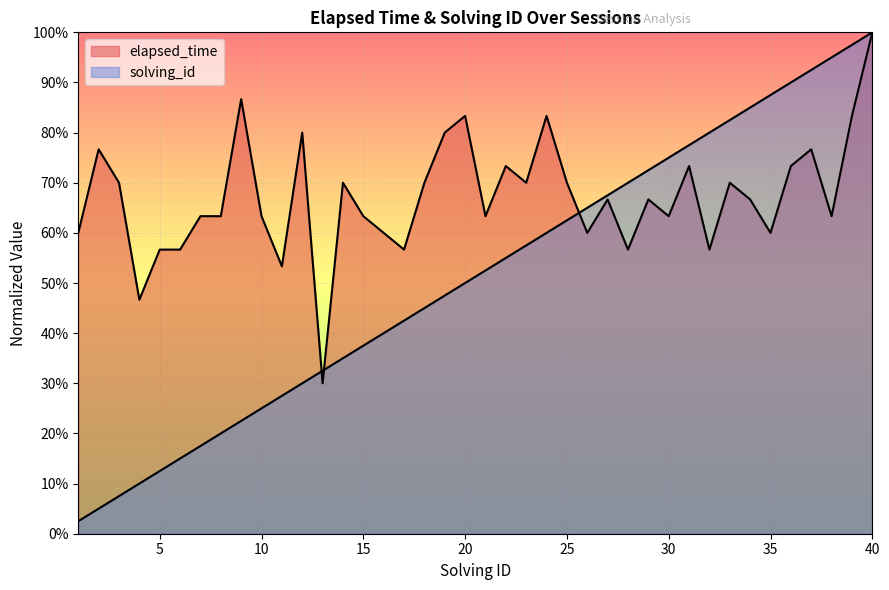

What is the difference between the maximum and minimum values in the solving_id series?

1.0